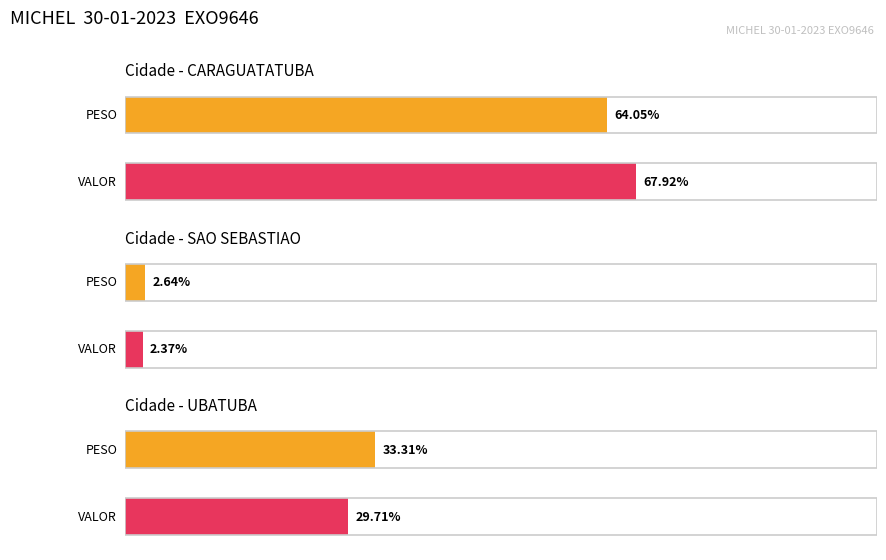

Rank the series at 6067418 from lowest to highest value.

PESO, VALOR